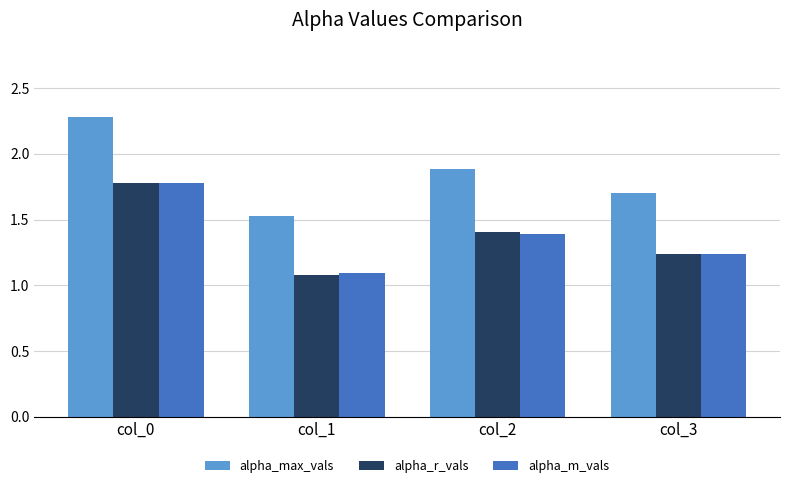

At which category is the sum across all series the highest?

col_0